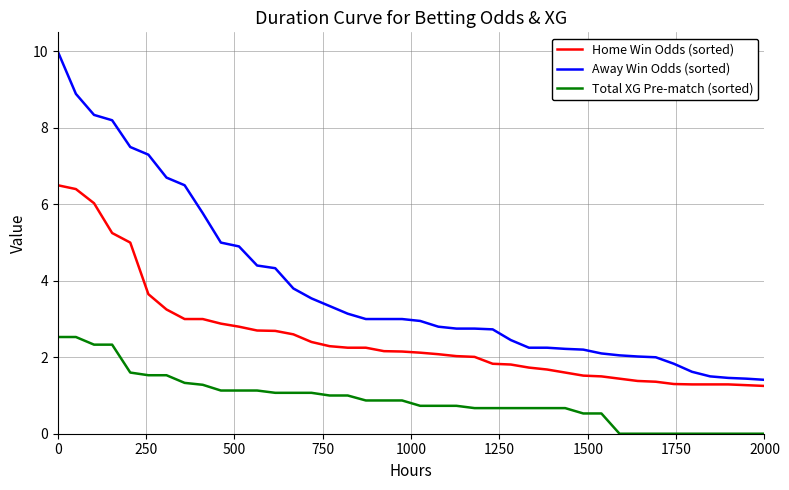

Which series has the largest range (max minus min)?

Away Win Odds (sorted)